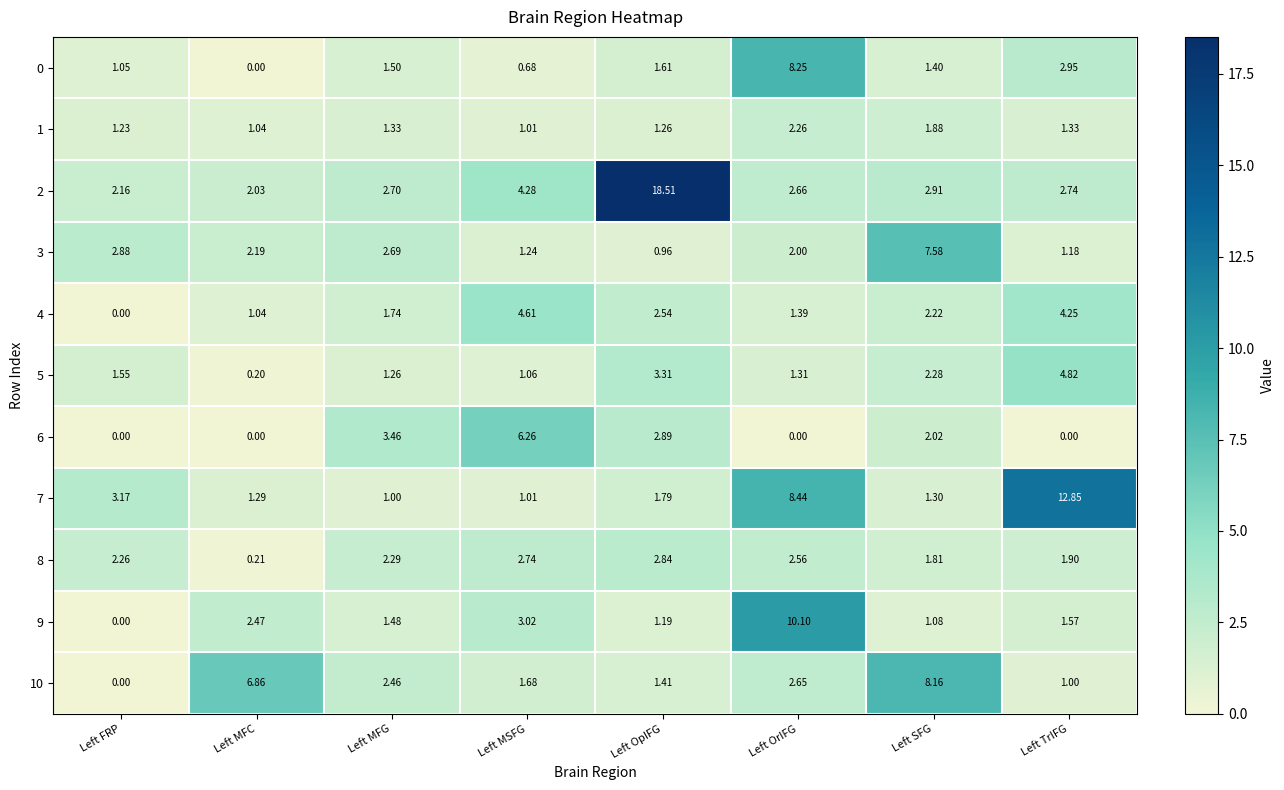

Which series has the widest spread of values?

2